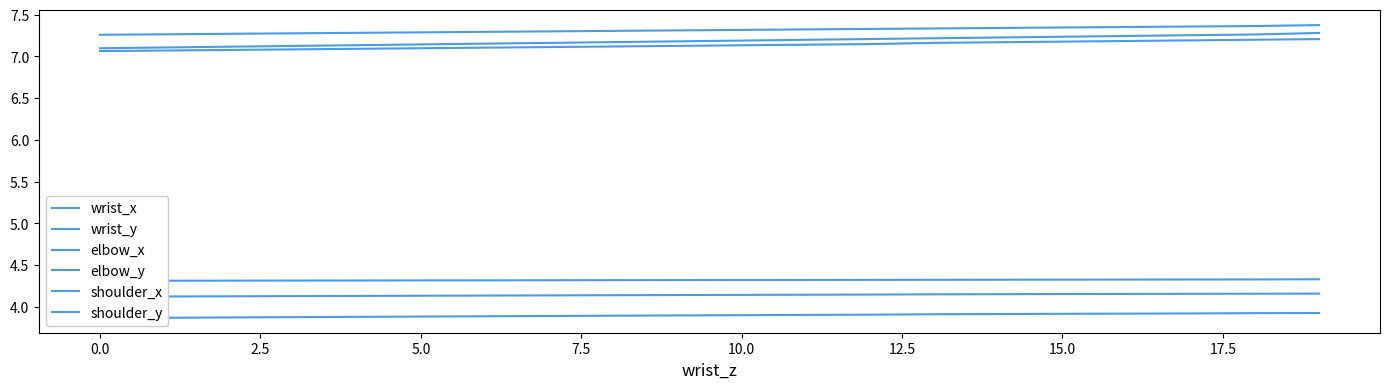

True or false: elbow_x has more than 2 points higher than both neighbors.

False